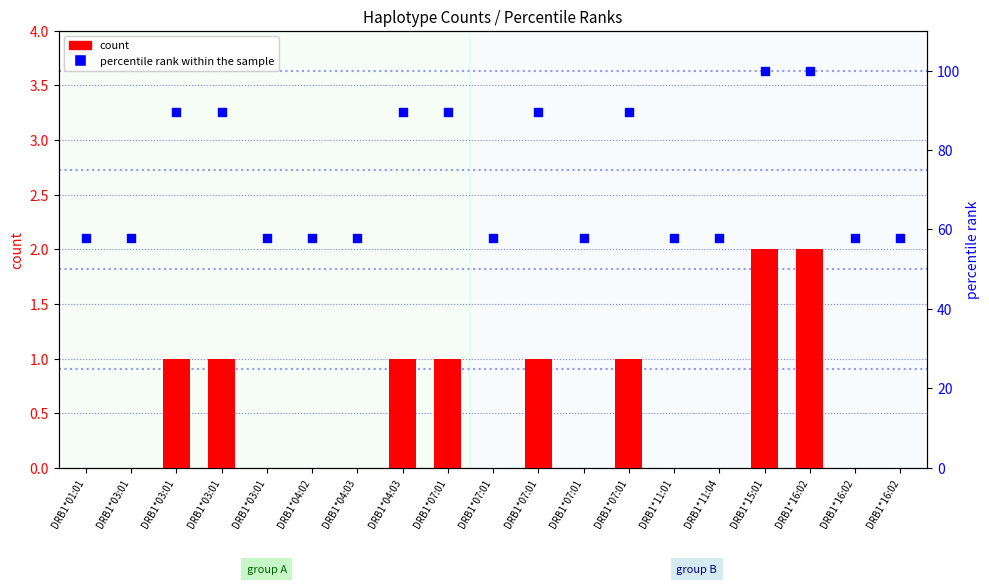

Is the value of percentile rank within the sample at DRB1*11:01 greater than the value of count at DRB1*04:03?

Yes